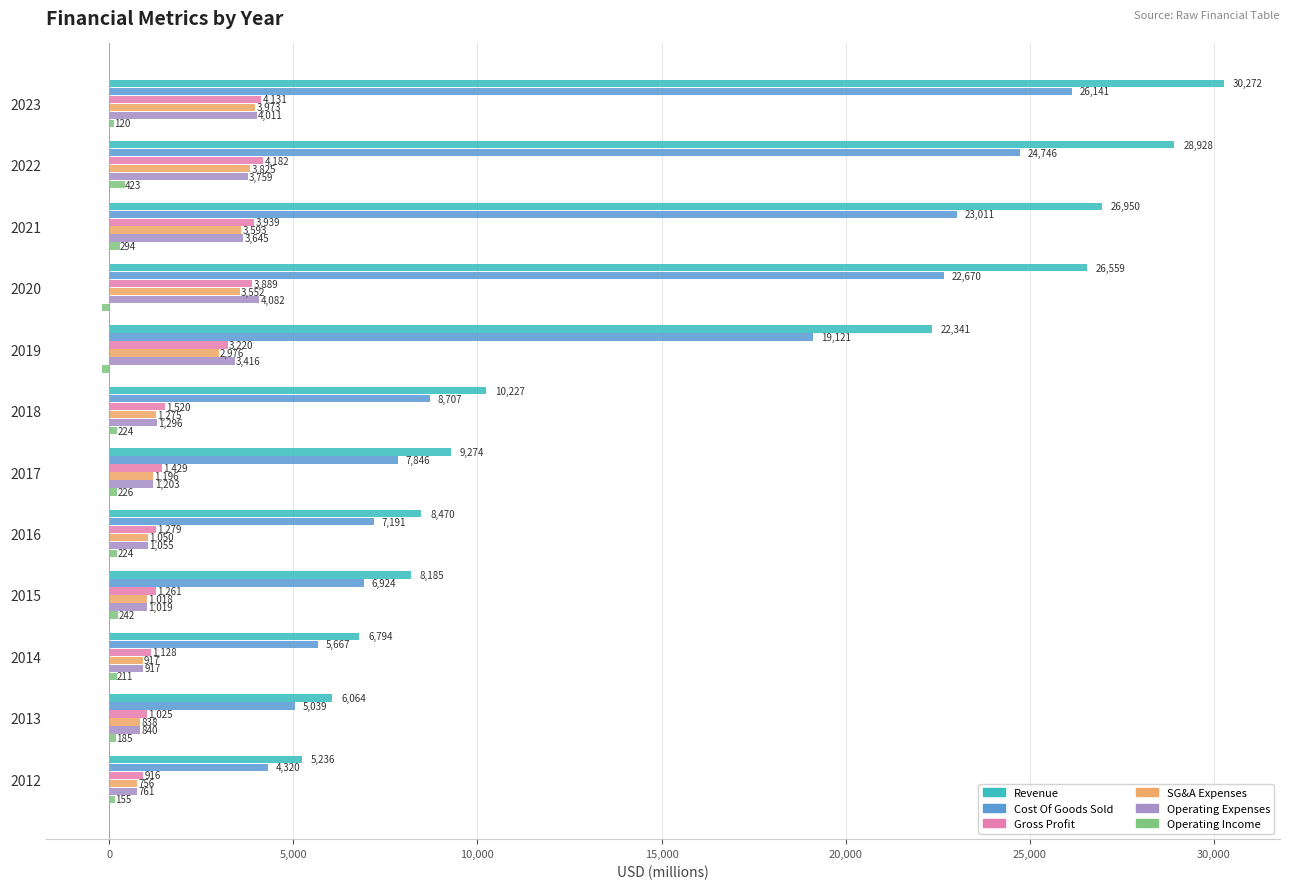

What are all the series names shown in the legend?

Revenue, Cost Of Goods Sold, Gross Profit, SG&A Expenses, Operating Expenses, Operating Income